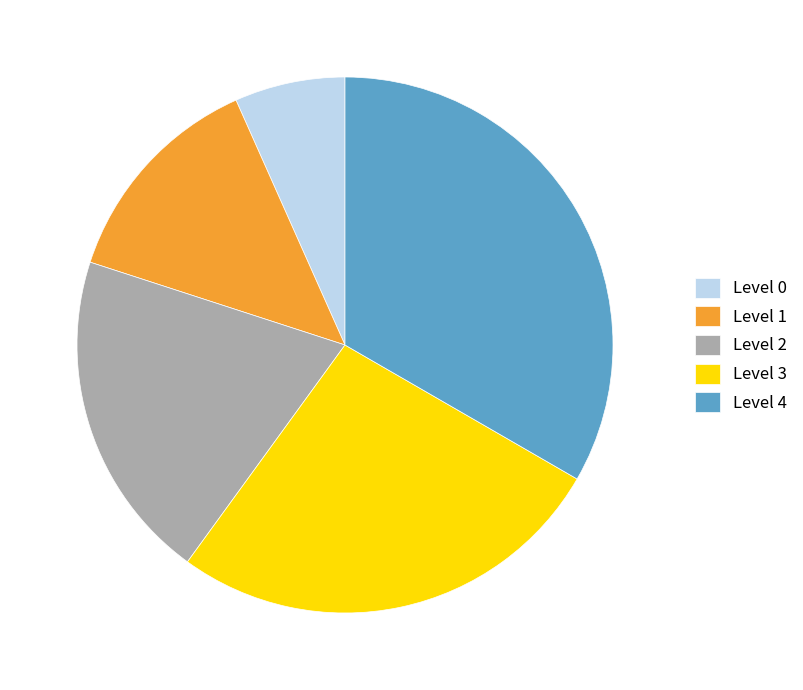

Is there a majority slice in this chart?

No